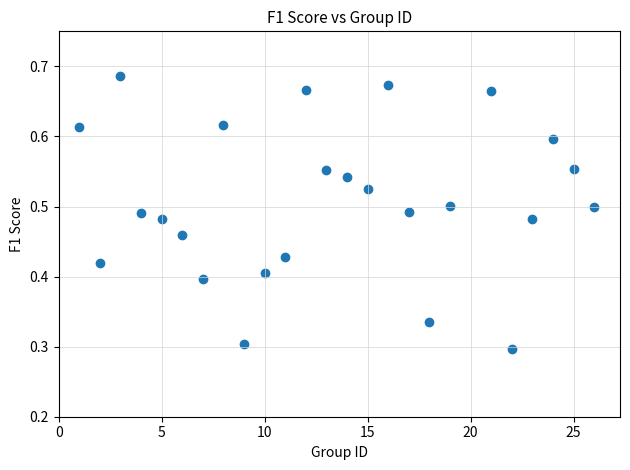

What is the range of X values (max minus min)?

25.0